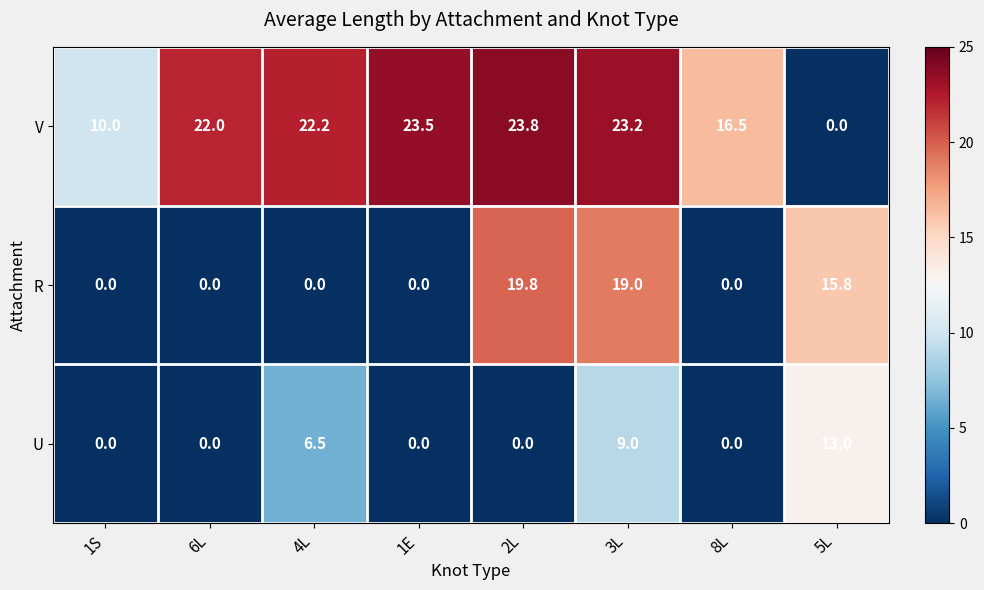

Which series has the largest range (max minus min)?

V